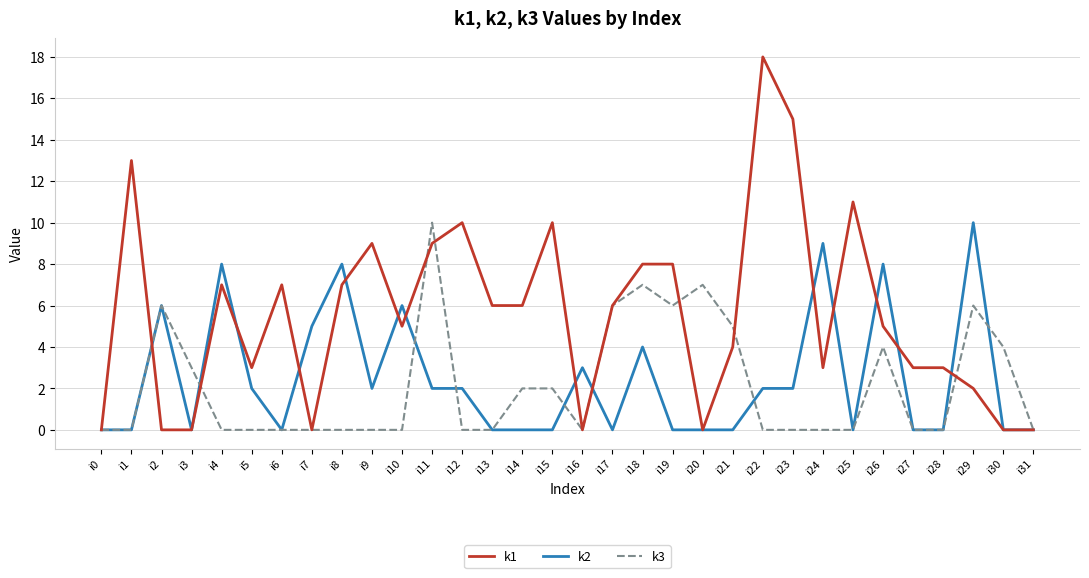

Reading left to right, extract all data points from this chart.

k1: 0	13	0	0	7	3	7	0	7	9	5	9	10	6	6	10	0	6	8	8	0	4	18	15	3	11	5	3	3	2	0	0
k2: 0	0	6	0	8	2	0	5	8	2	6	2	2	0	0	0	3	0	4	0	0	0	2	2	9	0	8	0	0	10	0	0
k3: 0	0	6	3	0	0	0	0	0	0	0	10	0	0	2	2	0	6	7	6	7	5	0	0	0	0	4	0	0	6	4	0